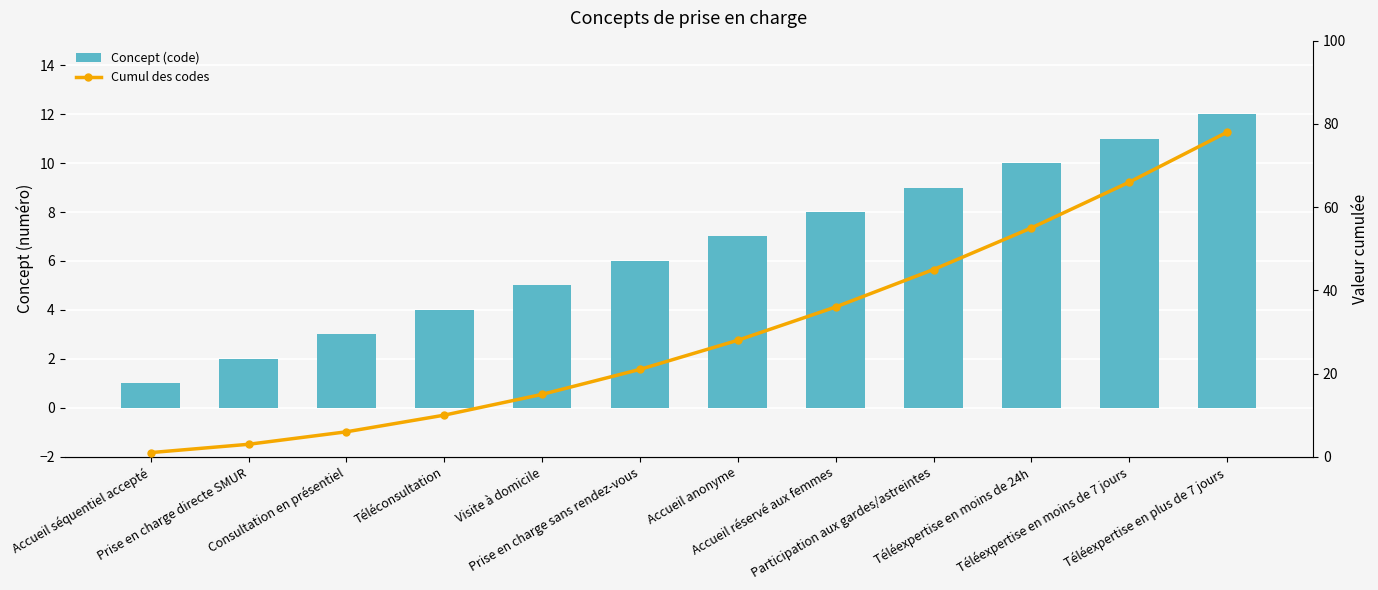

What position from the left is Prise en charge sans rendez-vous?

6